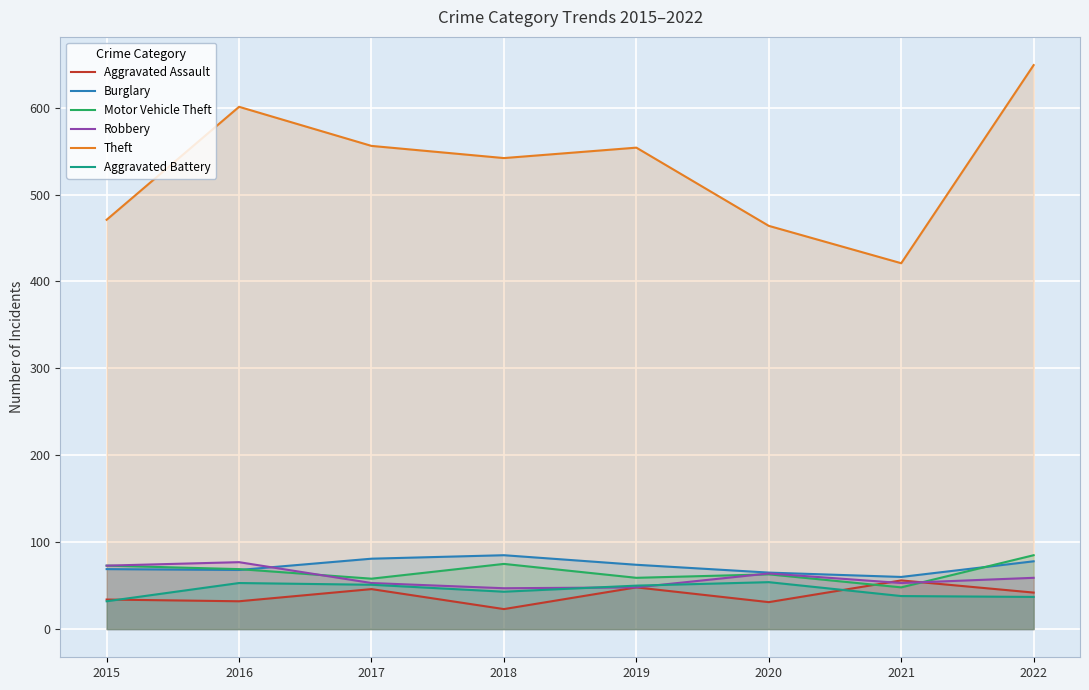

What are all the series names shown in the legend?

Aggravated Assault, Burglary, Motor Vehicle Theft, Robbery, Theft, Aggravated Battery